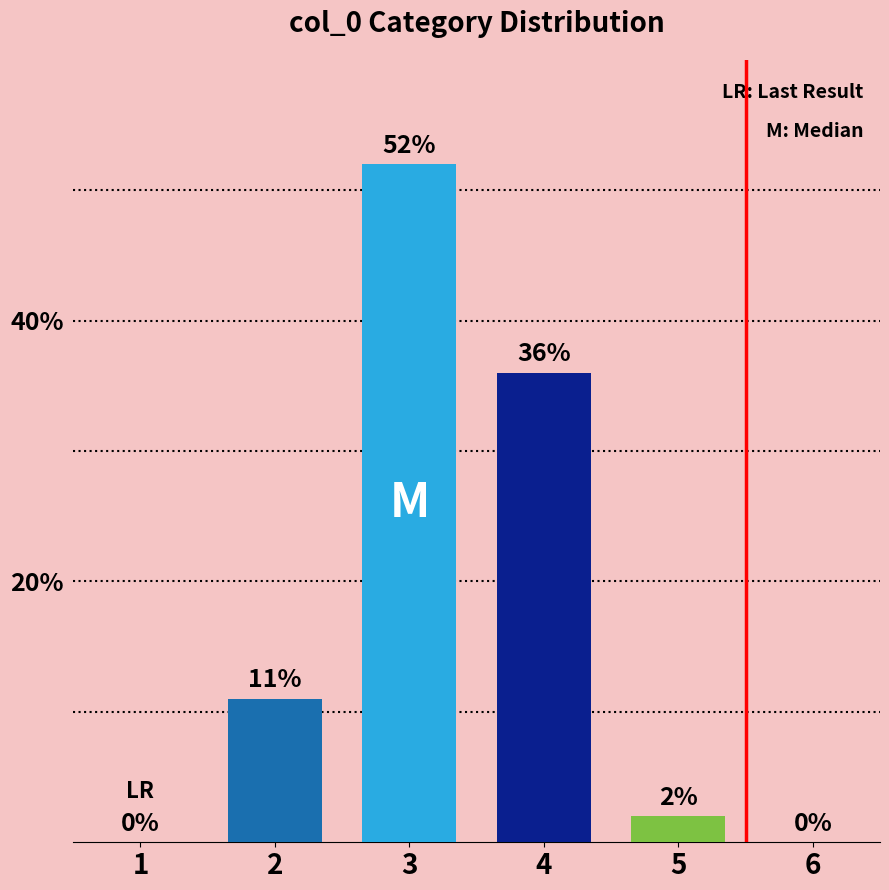

Count the number of data series in this chart.

1